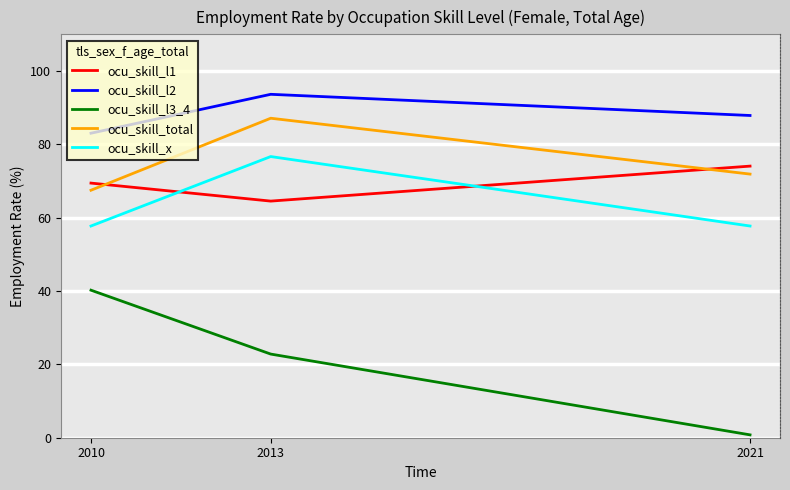

Which category has the highest value across all series?

2013